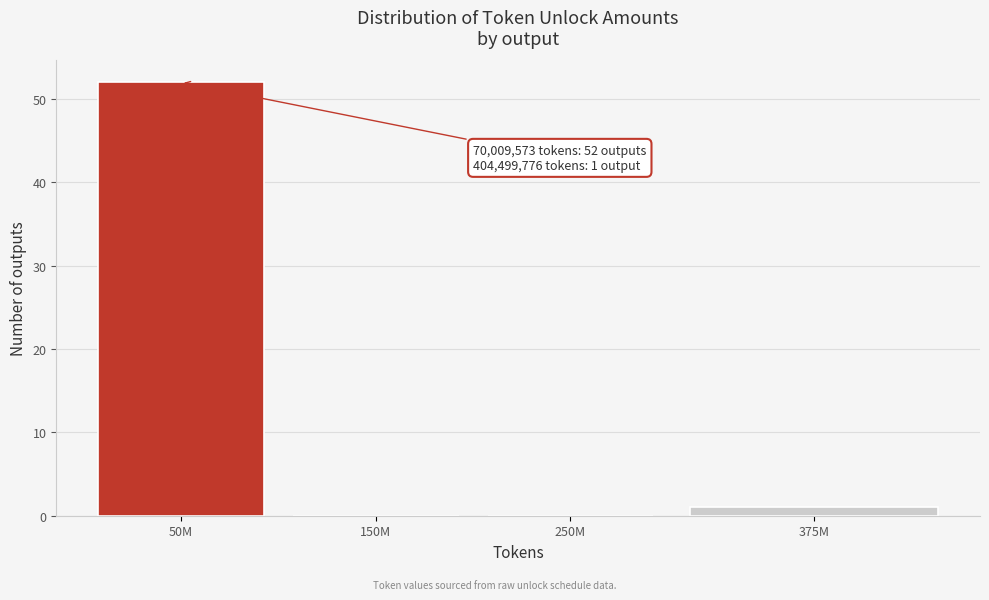

Reading left to right, transcribe all the data shown in this chart.

50M=52	150M=0	250M=0	375M=1